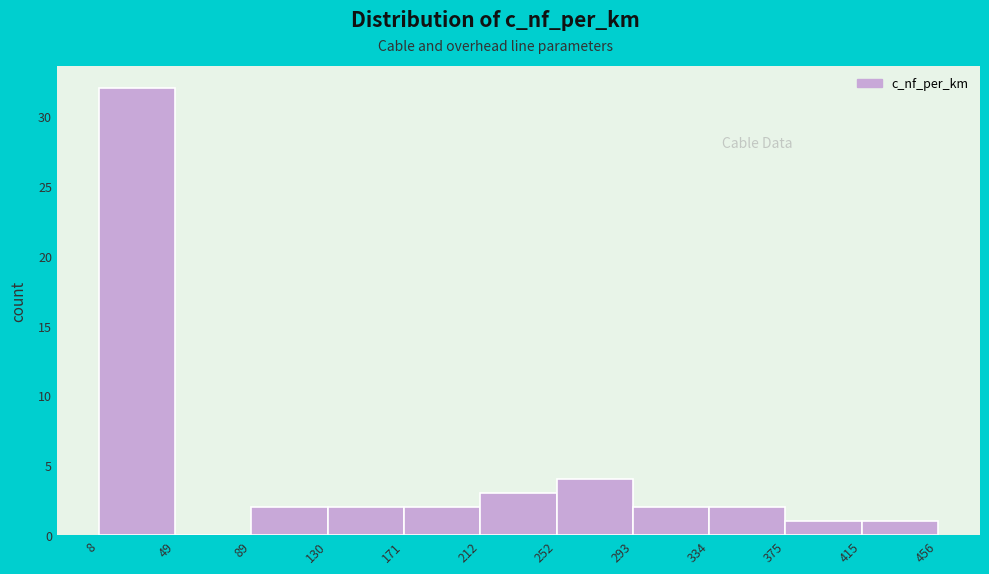

Reading left to right, transcribe this chart: for each bar, give the range it covers on the x-axis and its height. The values are not printed on the chart, so give them approximately, as read against the axis.

8 to 49: 32
49 to 89: 0
89 to 130: 2
130 to 171: 2
171 to 212: 2
212 to 252: 3
252 to 293: 4
293 to 334: 2
334 to 375: 2
375 to 415: 1
415 to 456: 1